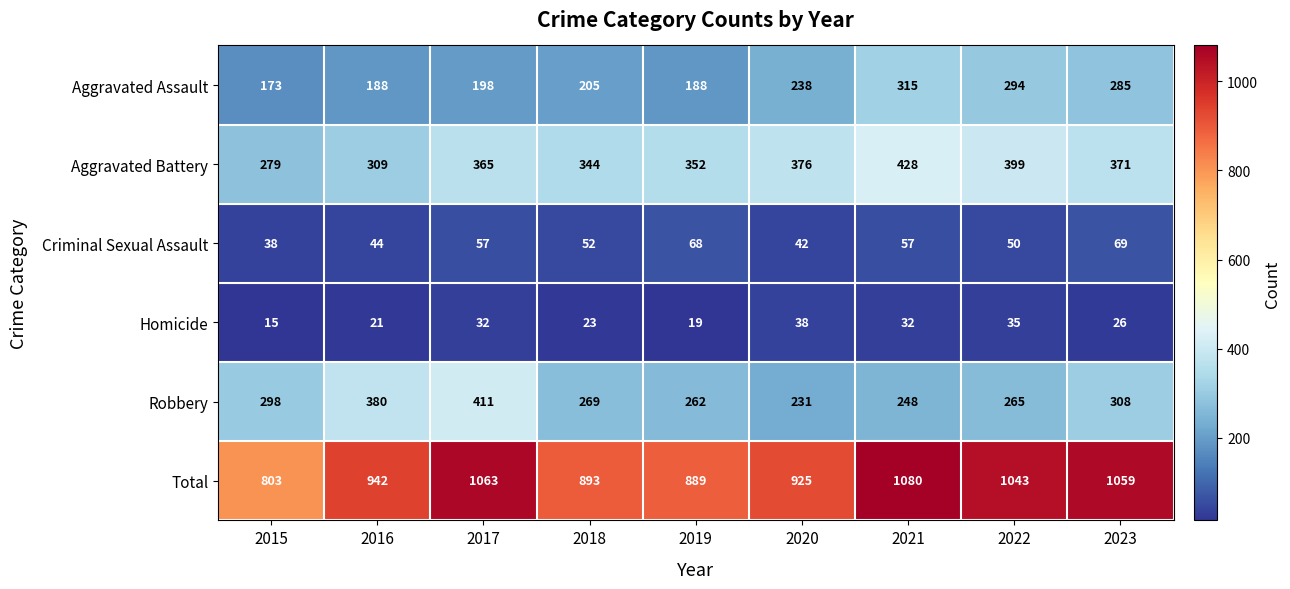

The value of Total at 2022 is 1545. True or false?

False